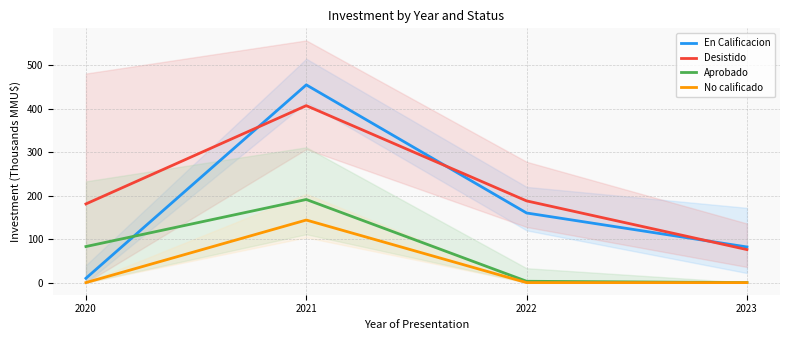

How many interior local peaks does the En Calificacion series have?

1